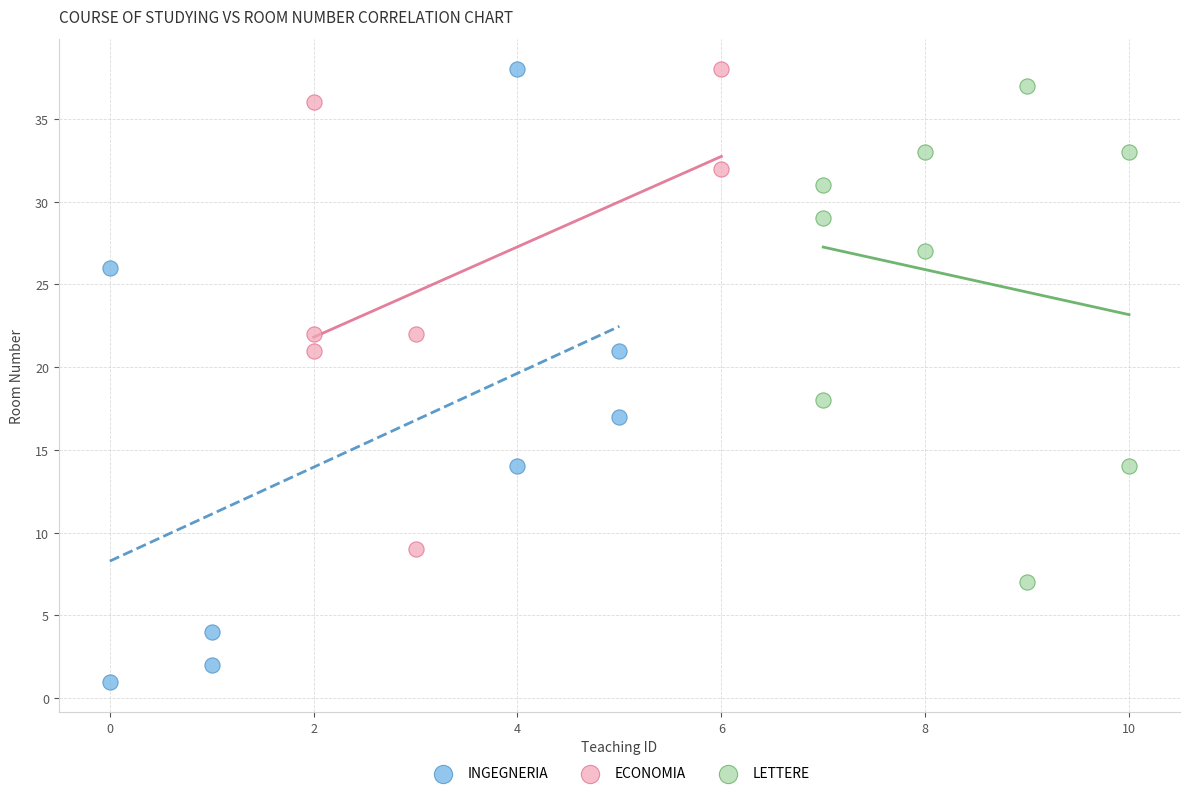

Which series reaches the minimum Y coordinate?

INGEGNERIA